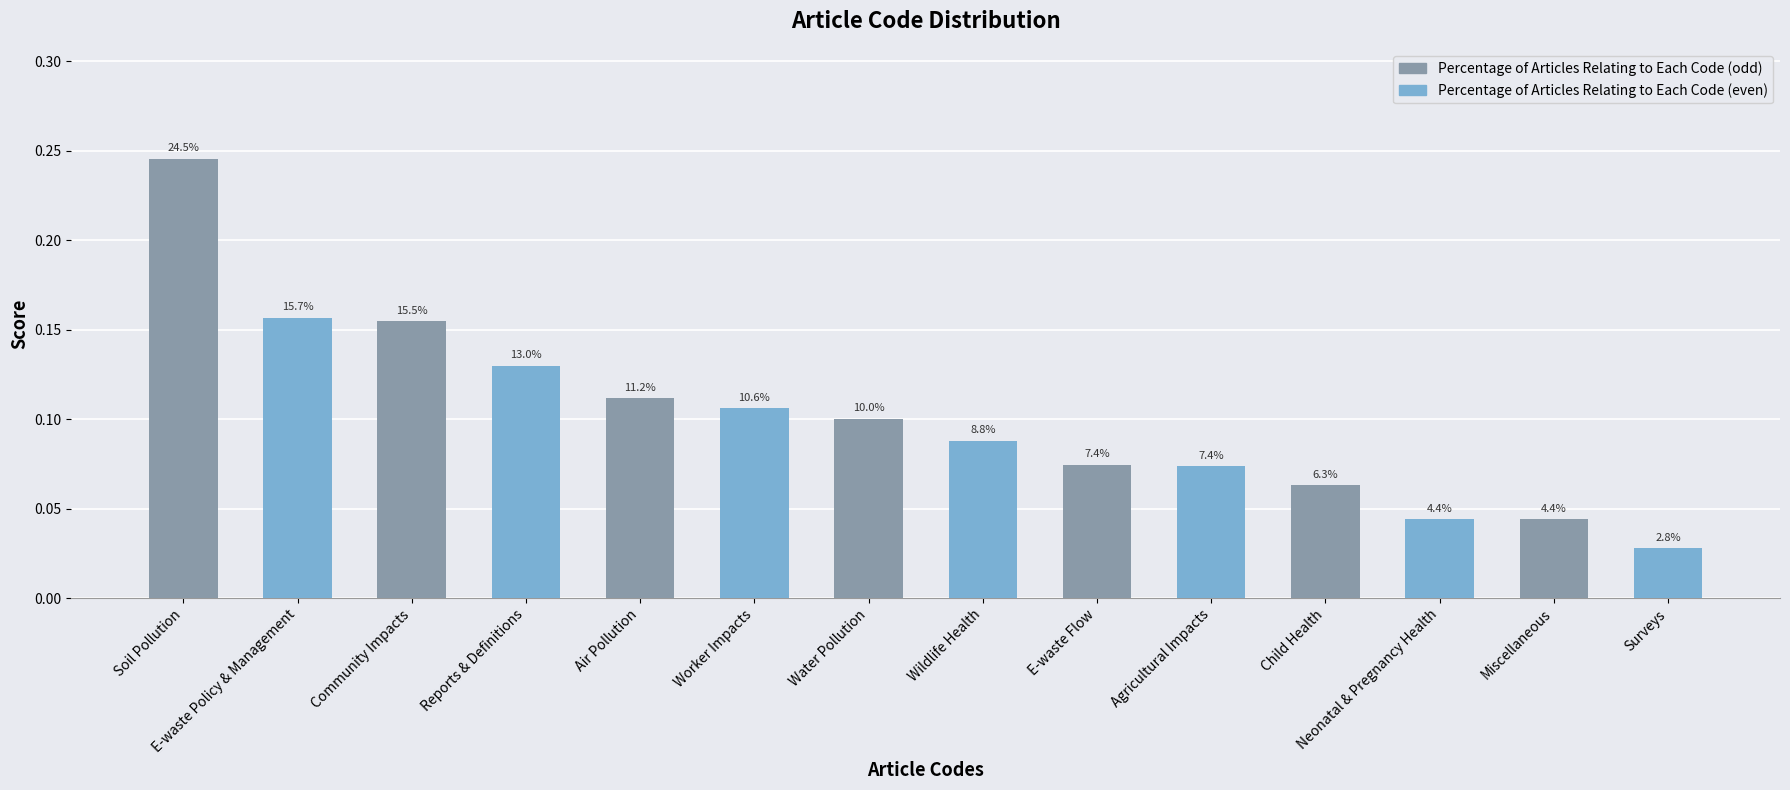

Which has a higher value, Water Pollution or Air Pollution?

Air Pollution